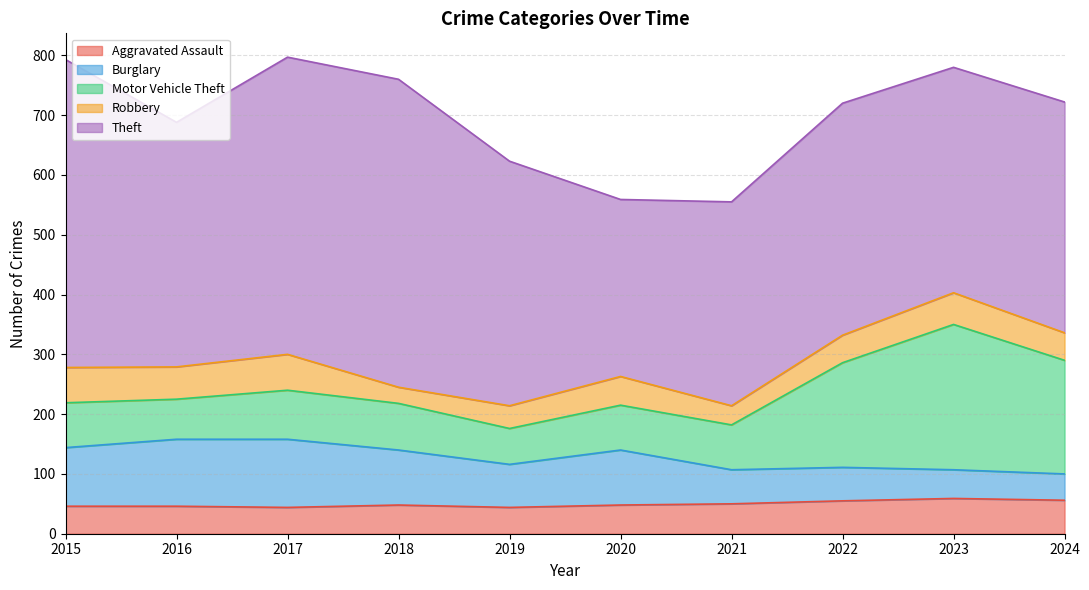

Between which two adjacent categories do Burglary and Aggravated Assault first intersect?

2022 and 2023